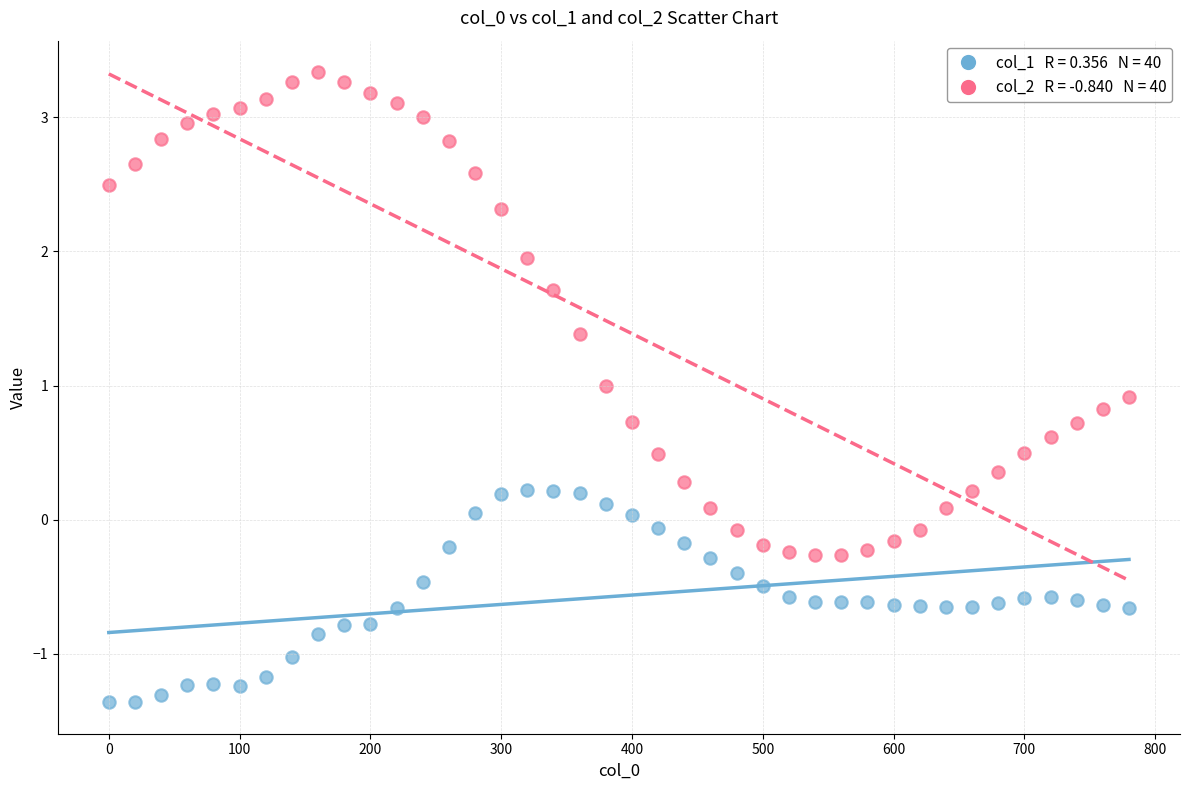

Across all data points, what is the range of Y values (max minus min)?

4.7